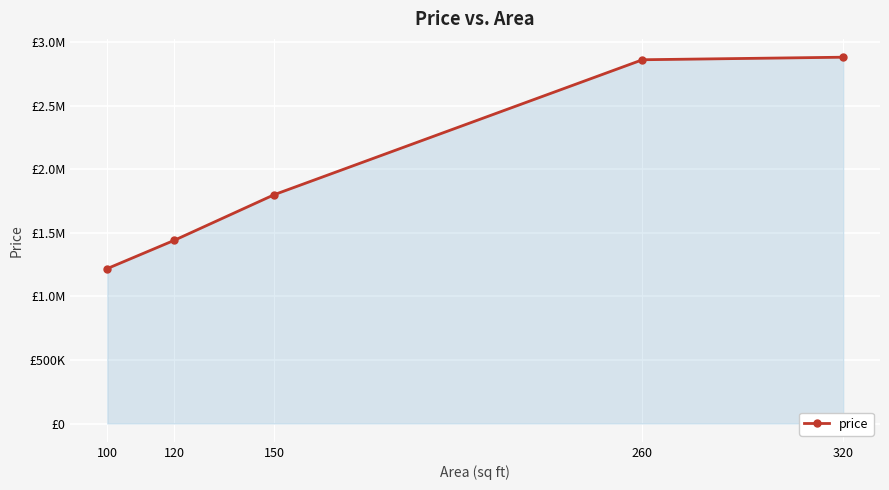

Which label corresponds to the smallest value in the chart?

100